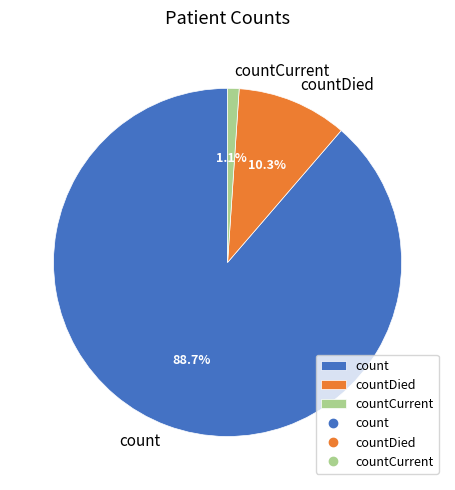

Does count represent more than half of the total?

Yes